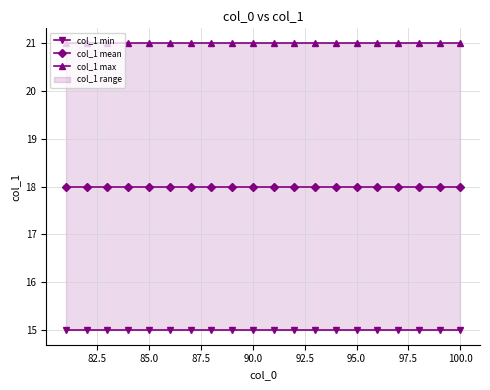

True or false: col_1 min and col_1 mean cross at least once.

False